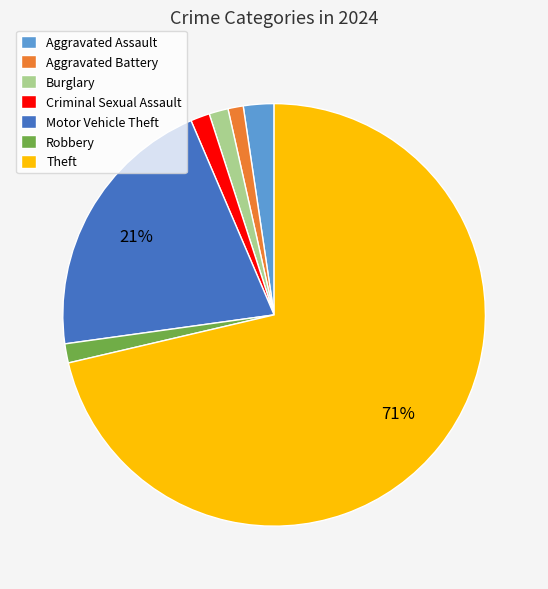

To the nearest percent, what is the difference between the Motor Vehicle Theft and Aggravated Battery slice percentages?

20%